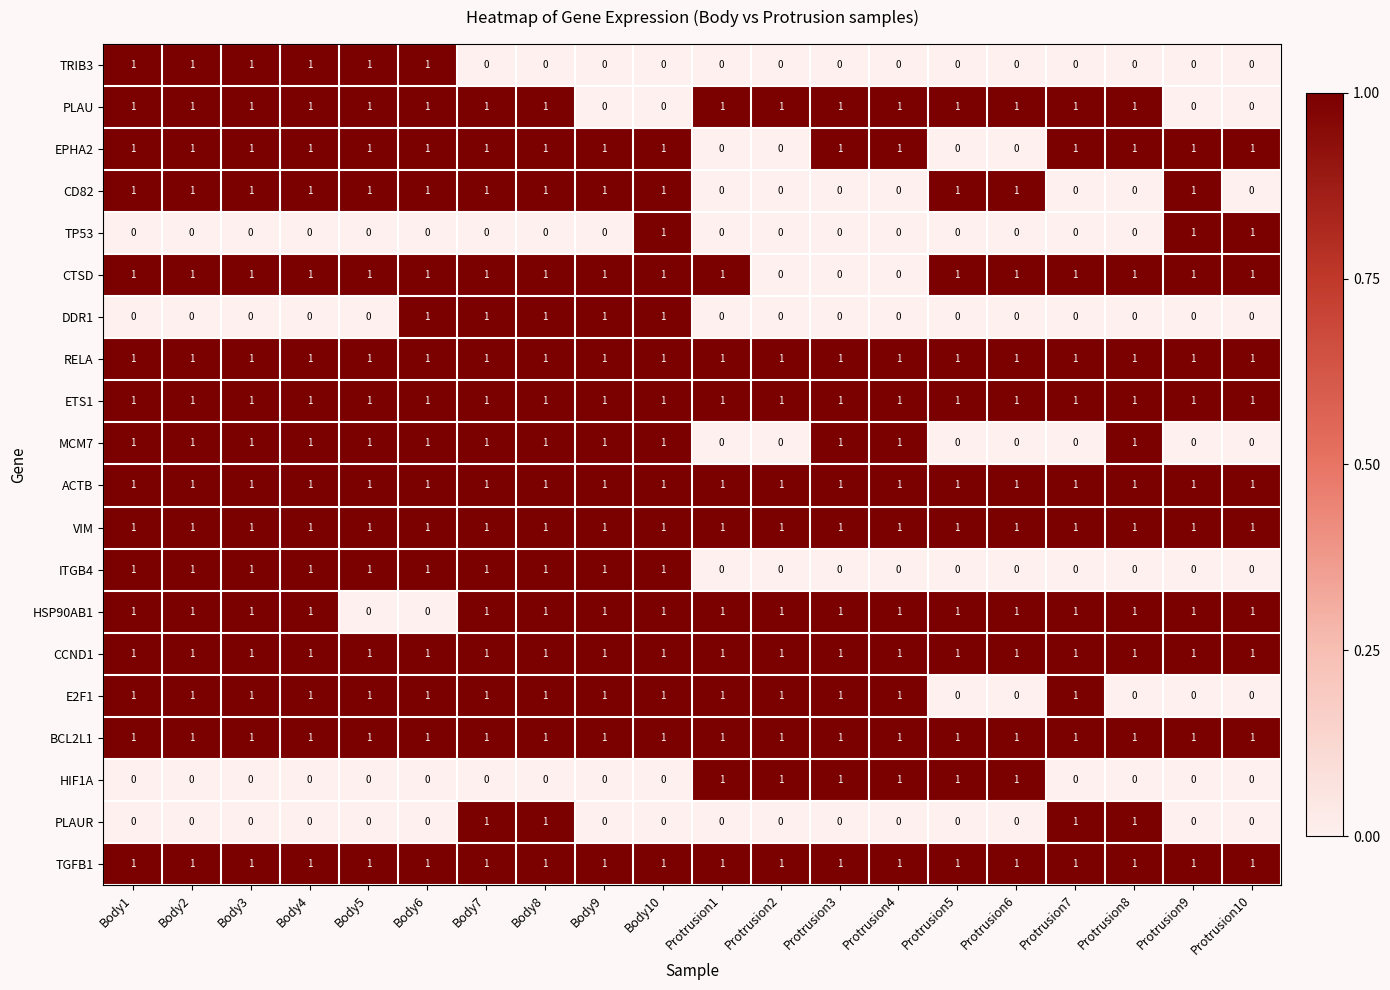

What is the spread (max minus min) of values at Protrusion1?

1